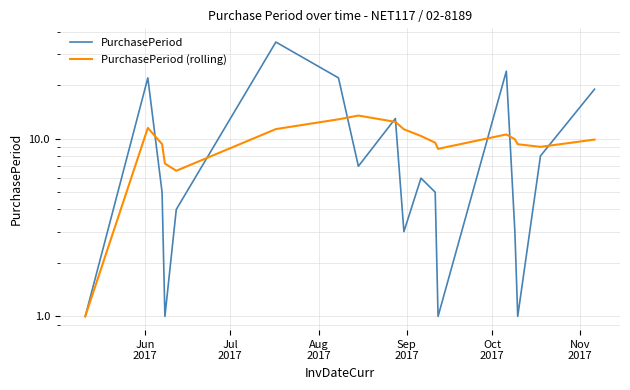

Which series ends up on top after the final intersection of PurchasePeriod and PurchasePeriod (rolling)?

PurchasePeriod